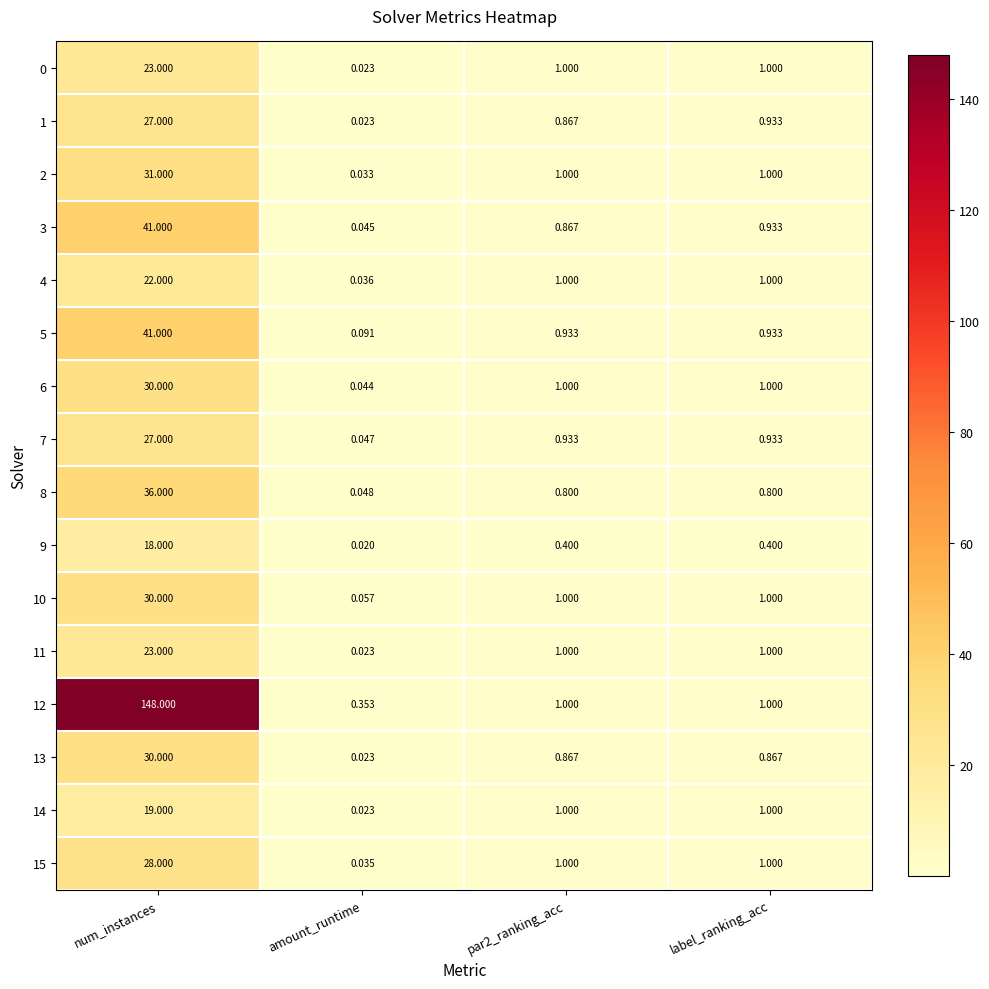

Where does the 15 series first go above 1?

num_instances